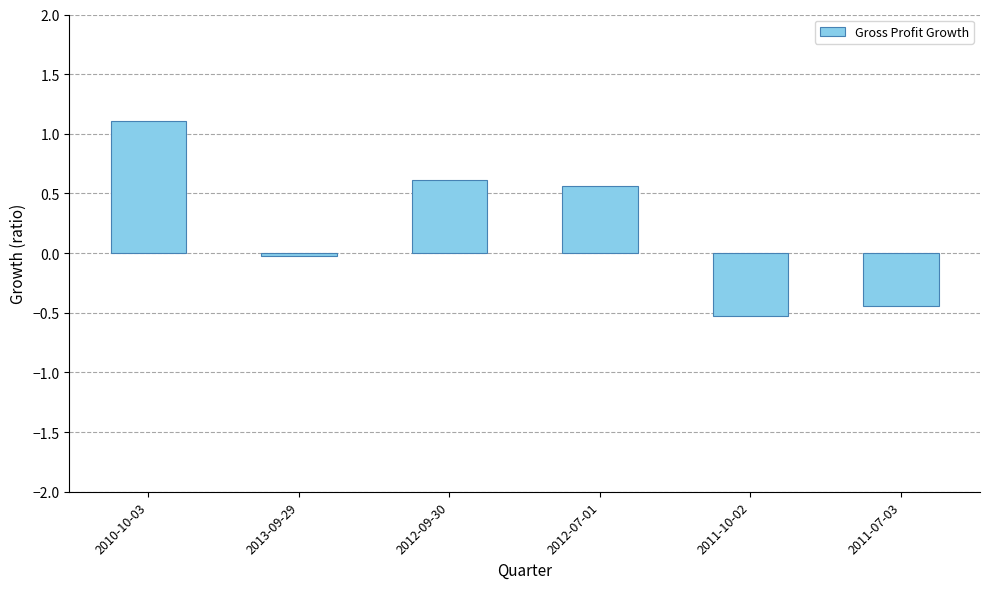

At which category does the chart reach its minimum across all series?

2011-10-02